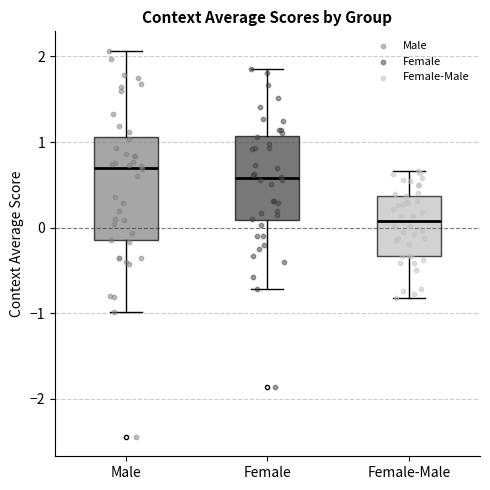

Reading left to right, transcribe this box plot: for each box, give where its median line is, the range the box spans, and where its two whiskers end, as read against the y-axis. The values are not printed on the chart, so give them approximately, as read against the axis.

Male: median 0.7, box -0.1 to 1.1, whiskers -1.0 to 2.1
Female: median 0.6, box 0.1 to 1.1, whiskers -0.7 to 1.8
Female-Male: median 0.1, box -0.3 to 0.4, whiskers -0.8 to 0.7